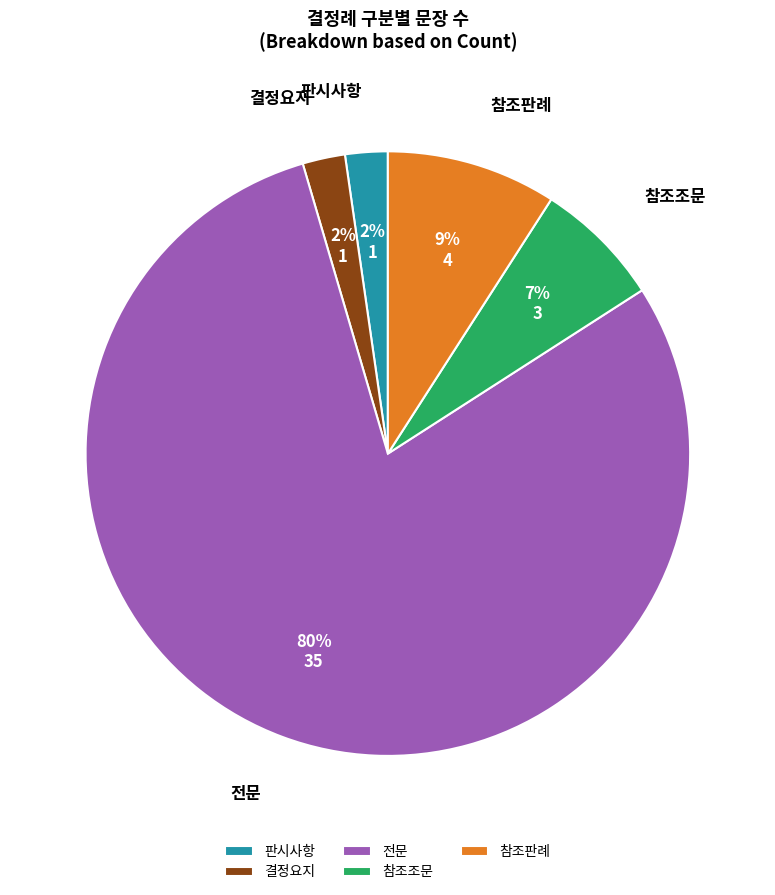

Is the sum of 참조판례 and 결정요지 greater than half?

No